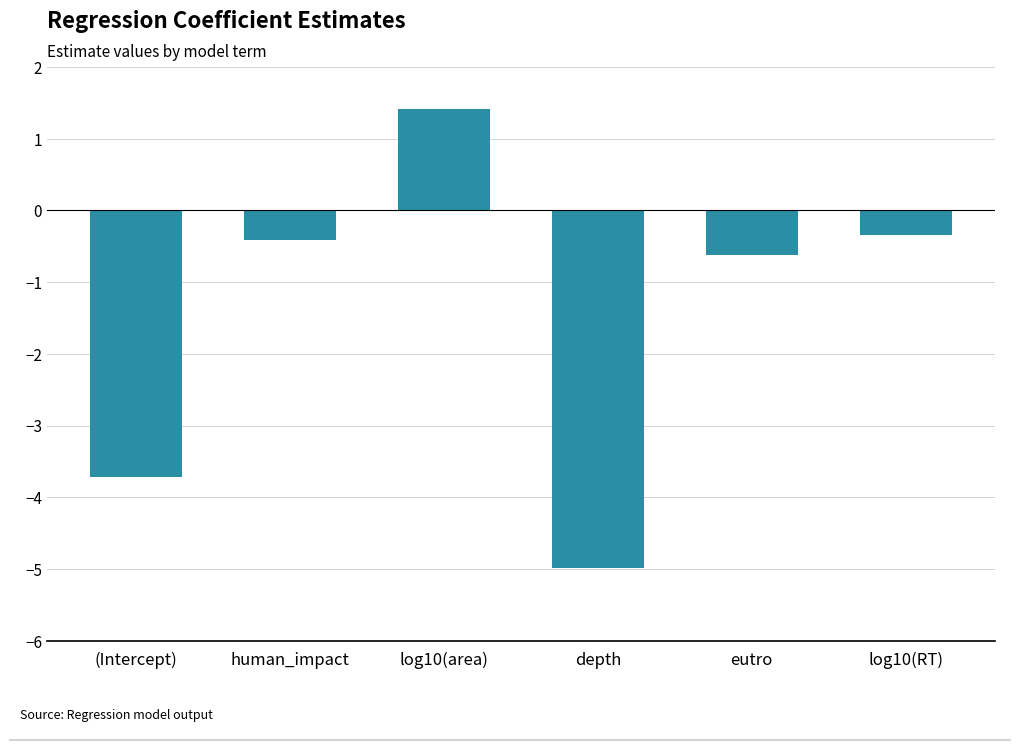

What is the difference between the second highest and second lowest values?

3.4